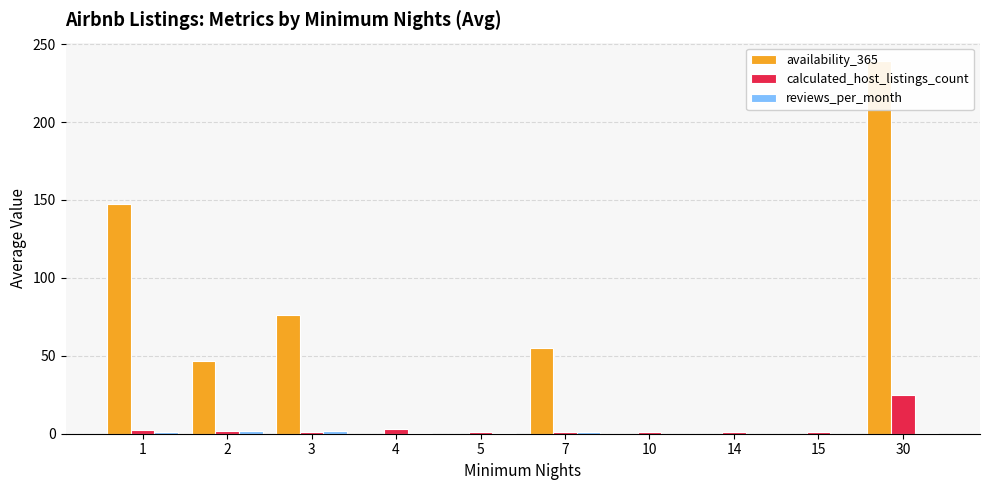

What is the difference between the reviews_per_month values at 3 and 15?

1.6